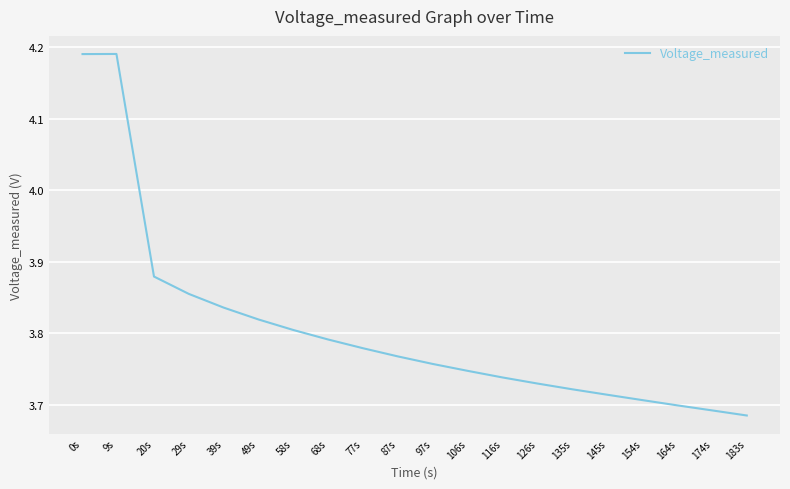

What is the sum of the values at 9s and 39s?

8.0